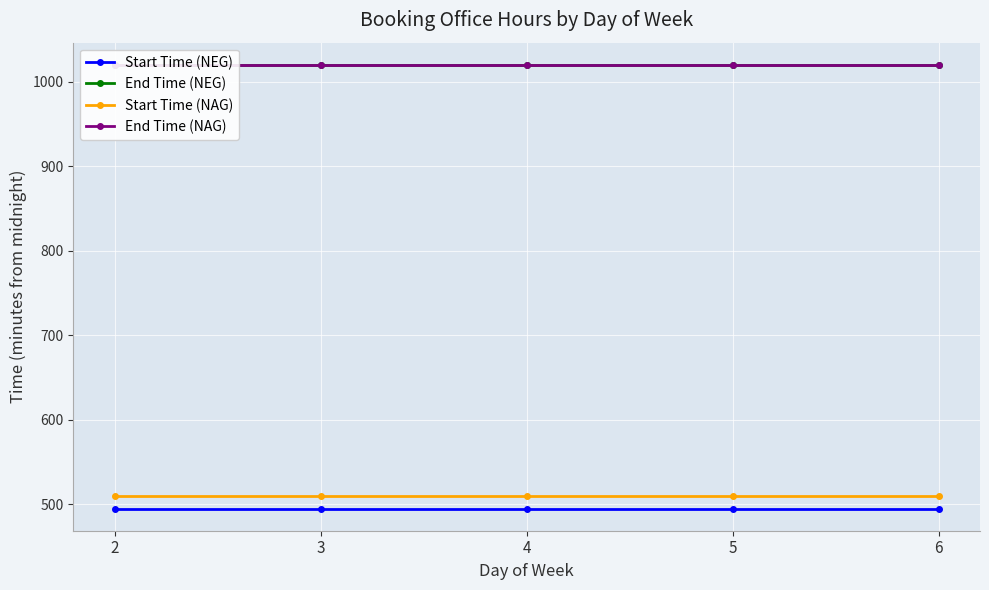

True or false: Start Time (NEG) and Start Time (NAG) intersect in this chart.

False